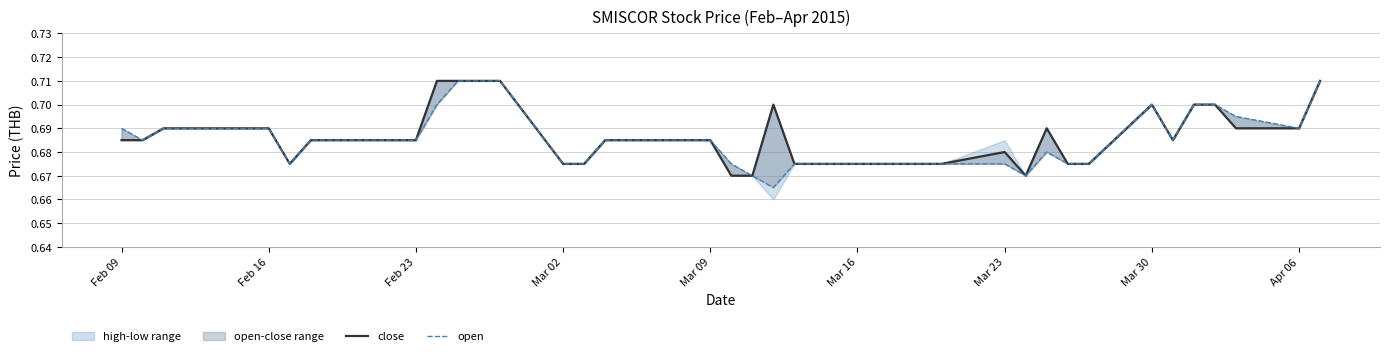

How many interior local valleys does the close series have?

3